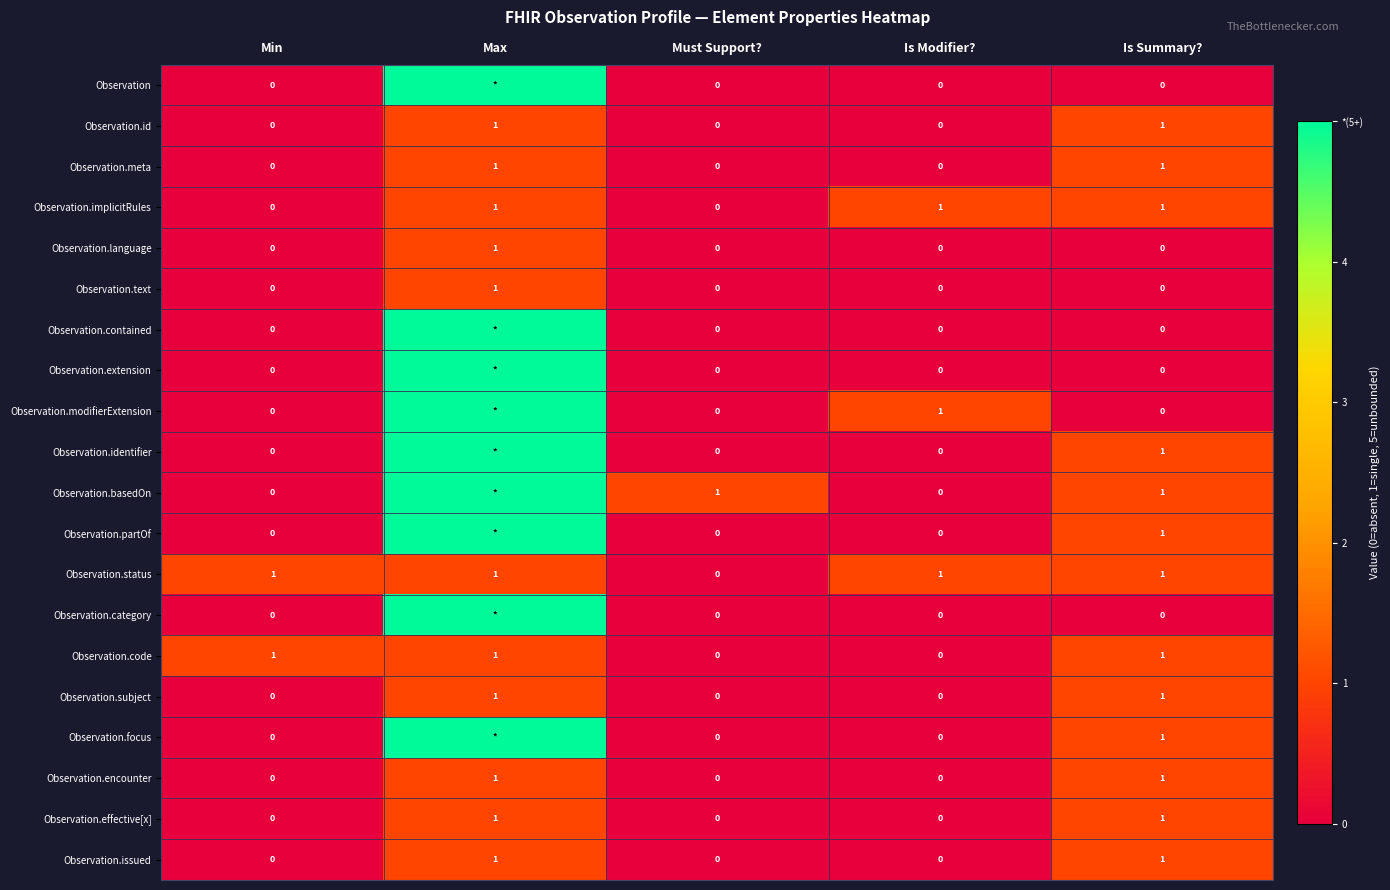

The value of Observation.focus at Is Summary? is 1. True or false?

True